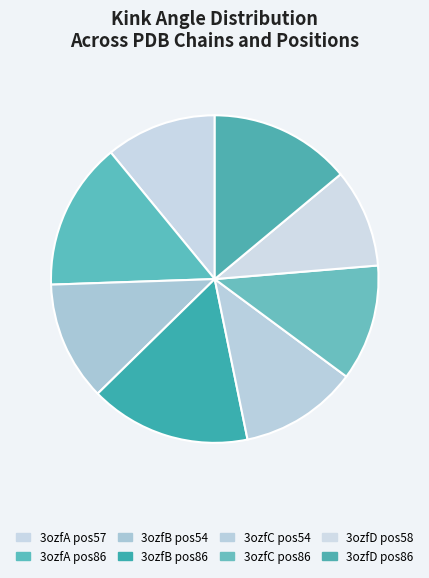

How many slices are in this pie chart?

8